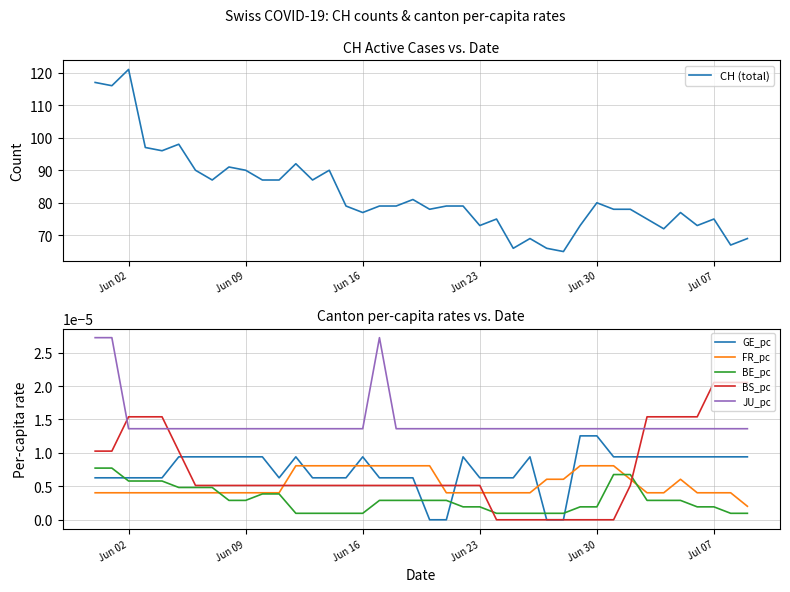

Rank the series by their maximum value, from lowest to highest.

BE_pc, FR_pc, GE_pc, BS_pc, JU_pc, CH (total)